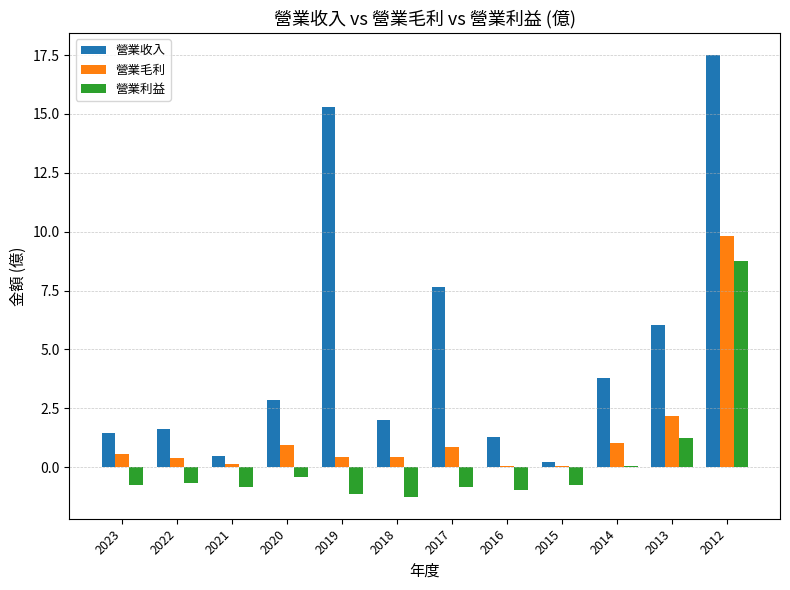

What is the greatest value displayed?

17.5